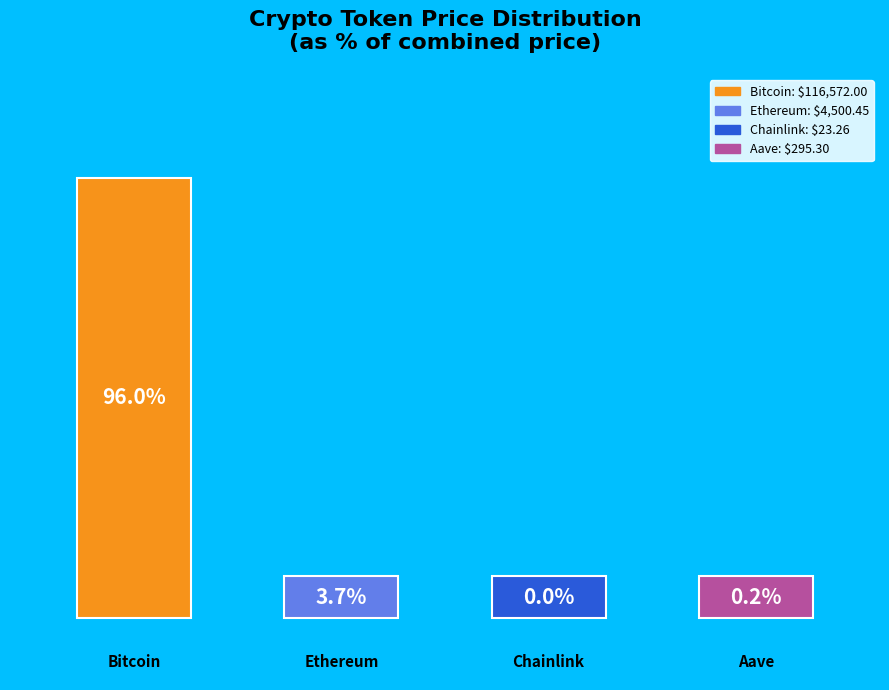

Is there any slice that represents more than half of the pie?

Yes